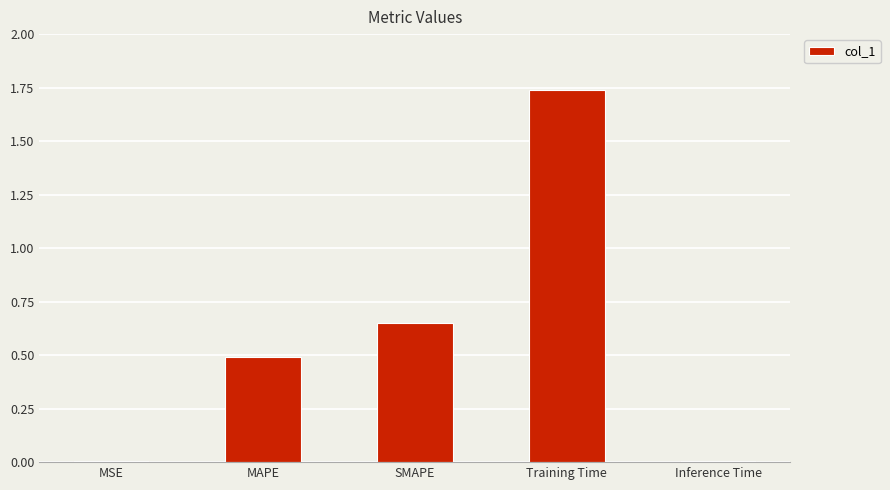

Between Training Time and MAPE, which is larger?

Training Time